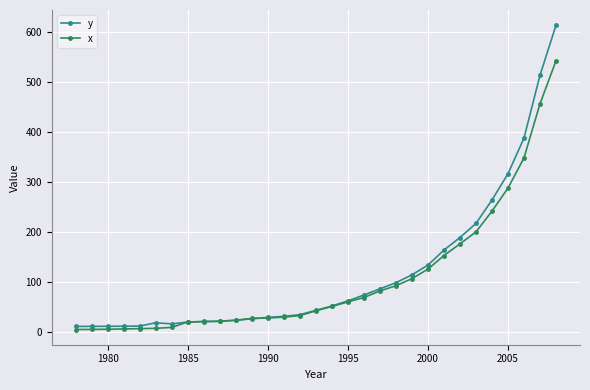

Which series has the largest range (max minus min)?

y